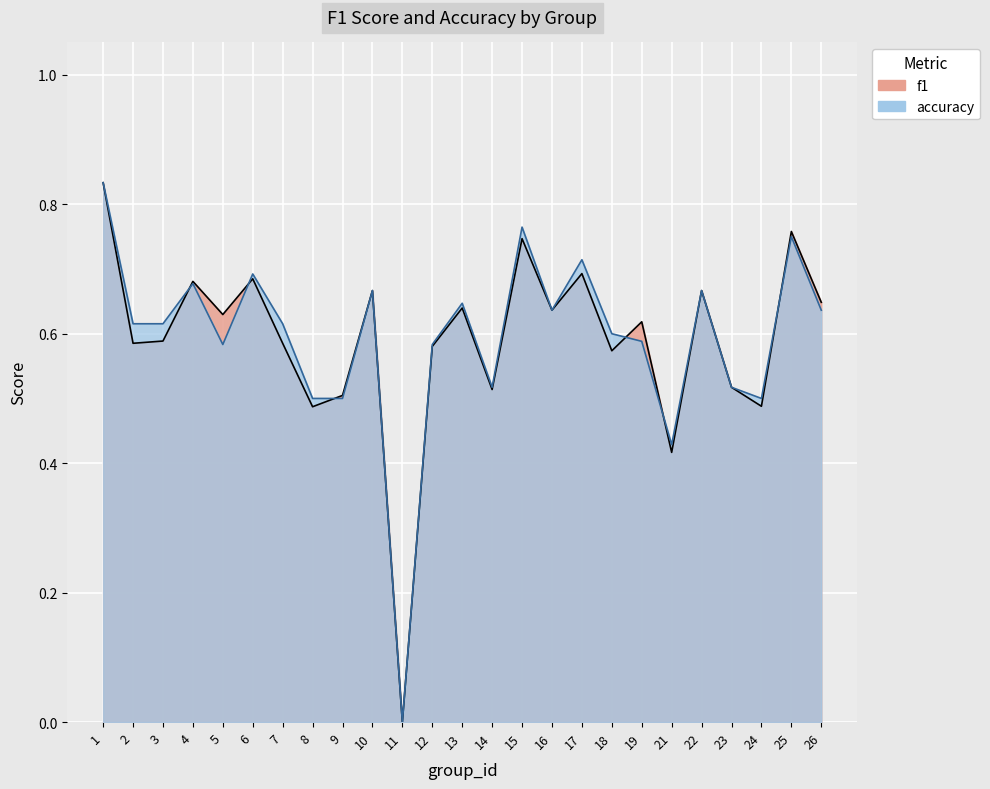

The value of accuracy at 1 is 0.2. True or false?

False